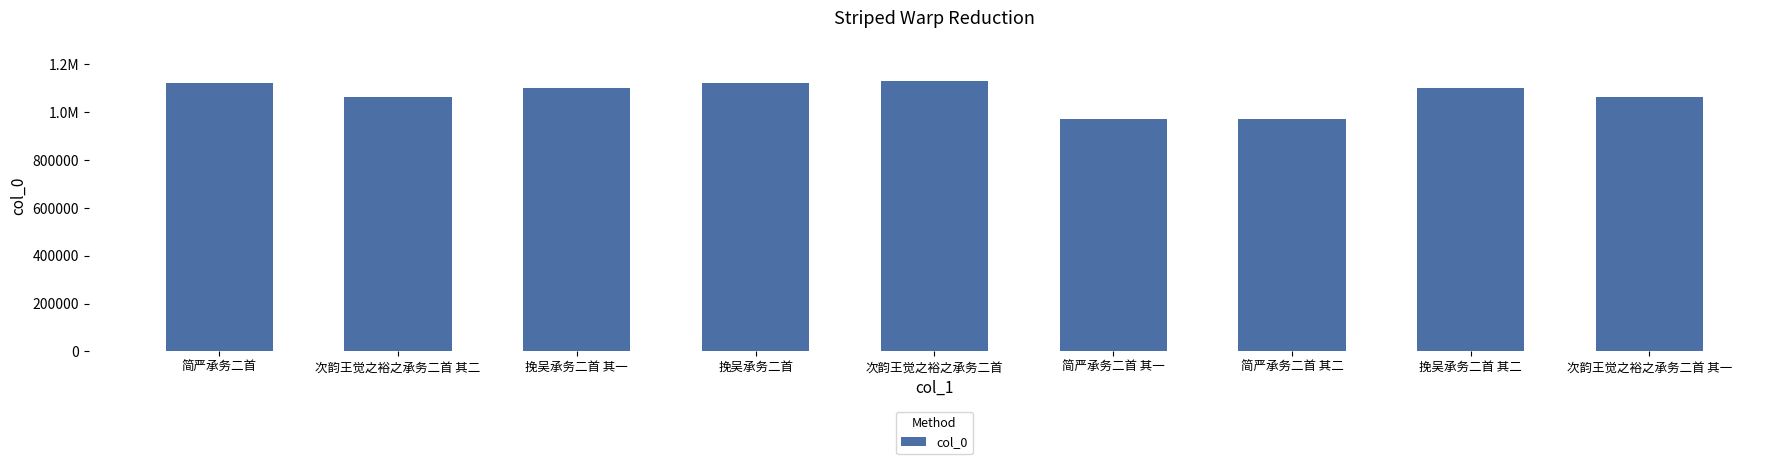

Does the chart contain any negative values?

No